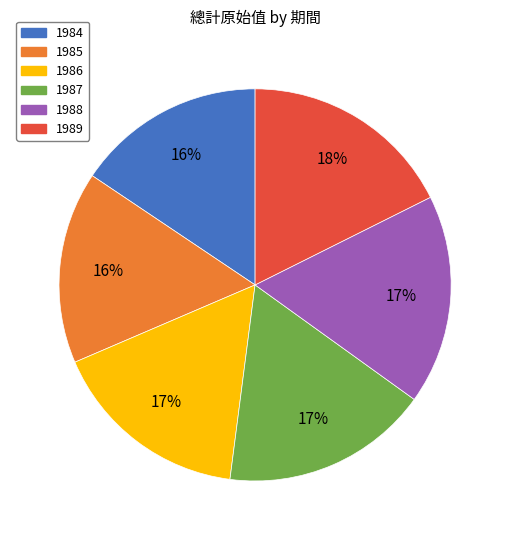

What is the ratio of the value at 1988 to the value at 1986?

1.0